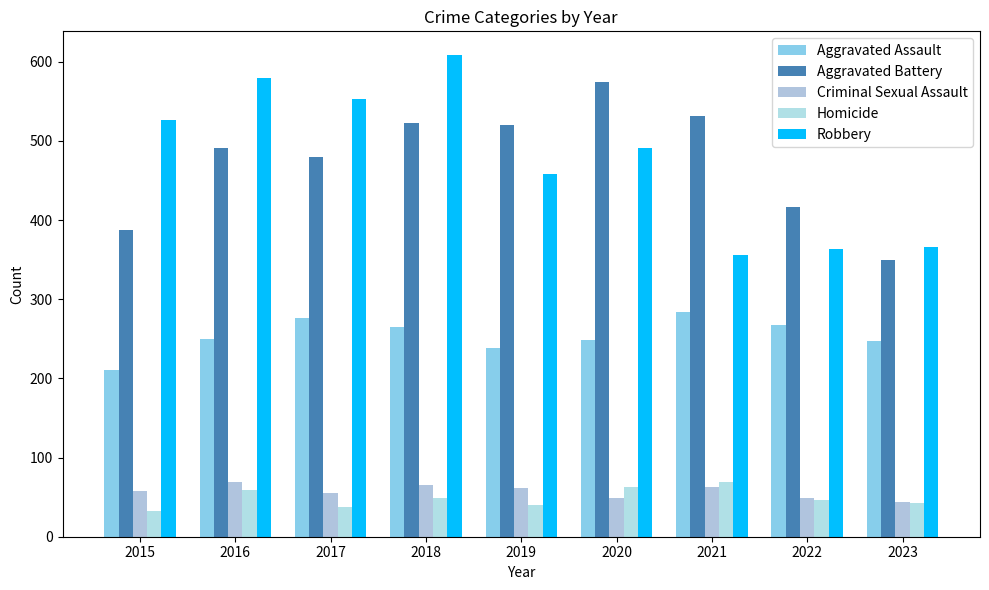

Is it true that Aggravated Battery equals 666 at 2022?

False